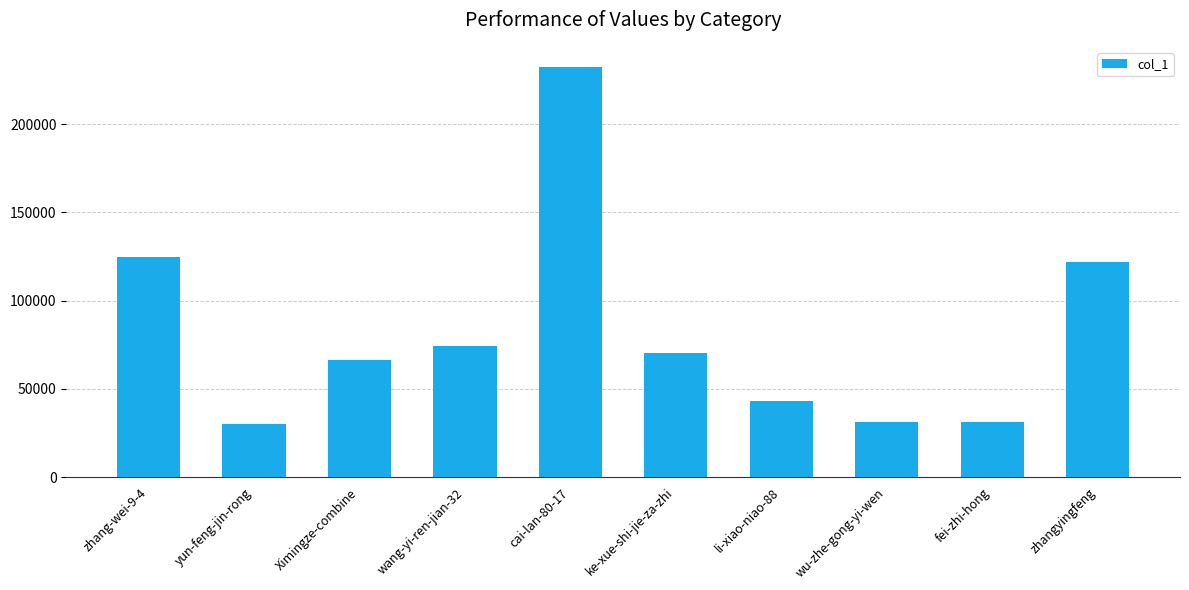

What is the greatest value displayed?

232182